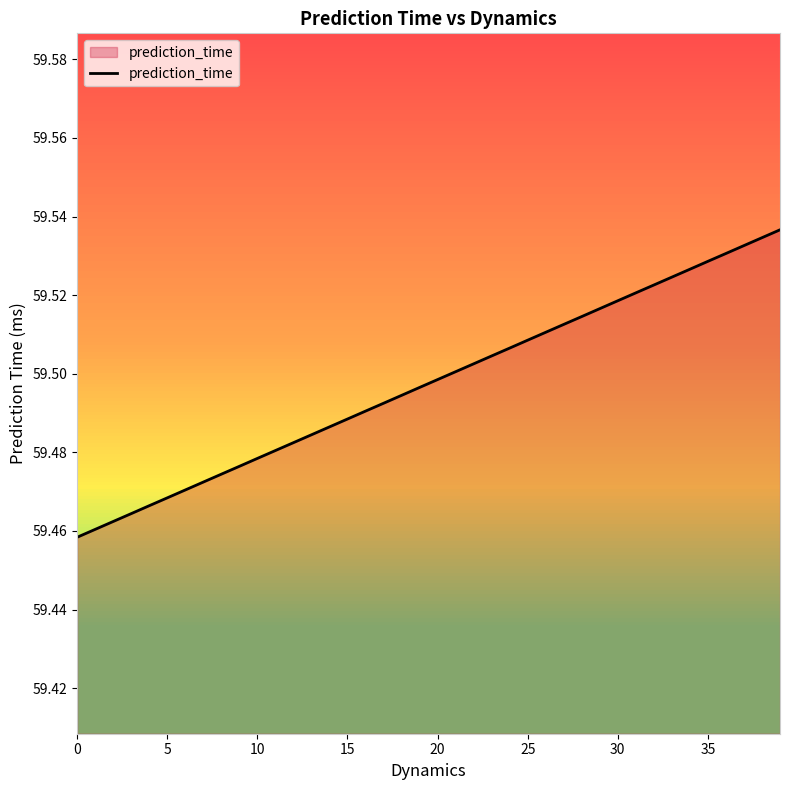

Reading left to right, extract all data points from this chart.

59.5	59.5	59.5	59.5	59.5	59.5	59.5	59.5	59.5	59.5	59.5	59.5	59.5	59.5	59.5	59.5	59.5	59.5	59.5	59.5	59.5	59.5	59.5	59.5	59.5	59.5	59.5	59.5	59.5	59.5	59.5	59.5	59.5	59.5	59.5	59.5	59.5	59.5	59.5	59.5